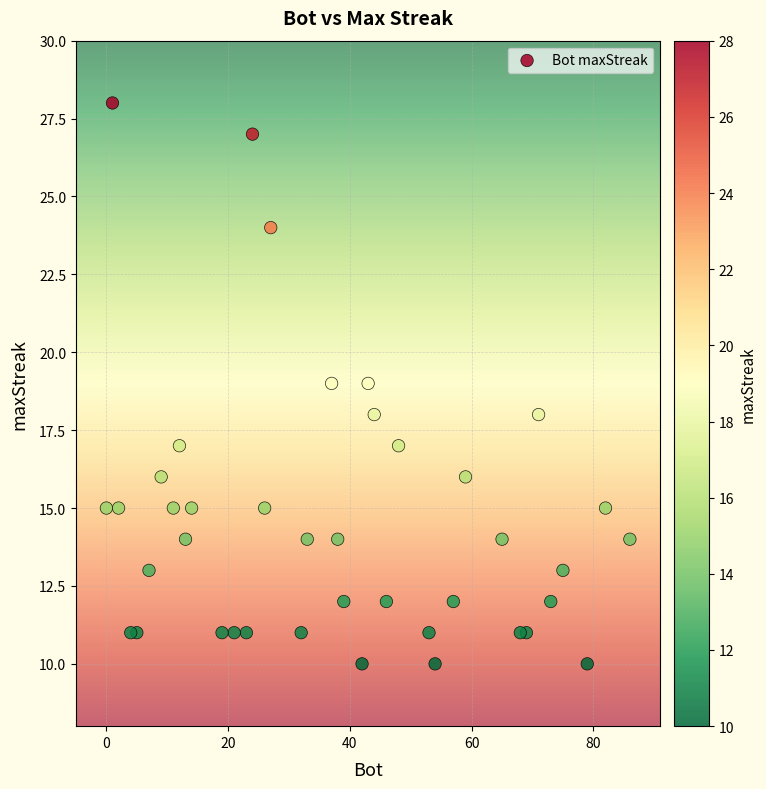

What is the range of Y values (max minus min)?

18